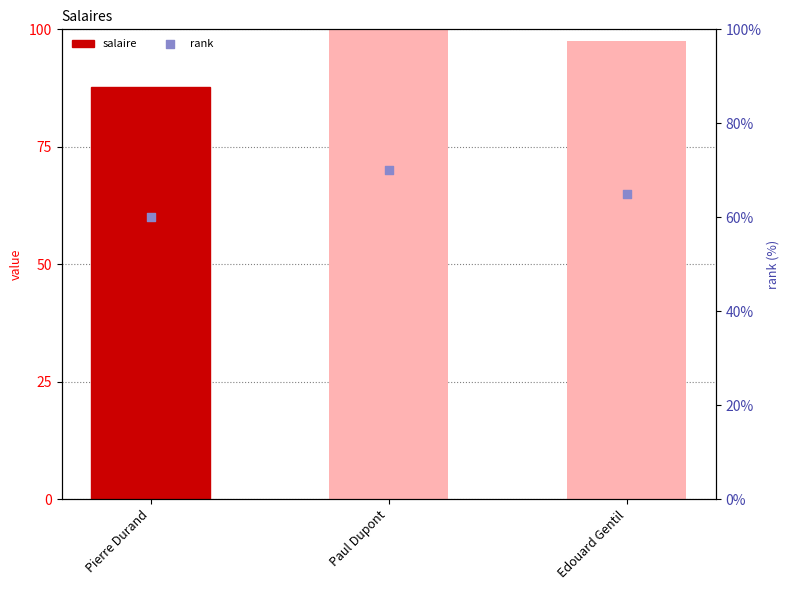

Which series has the largest total across all categories?

salaire